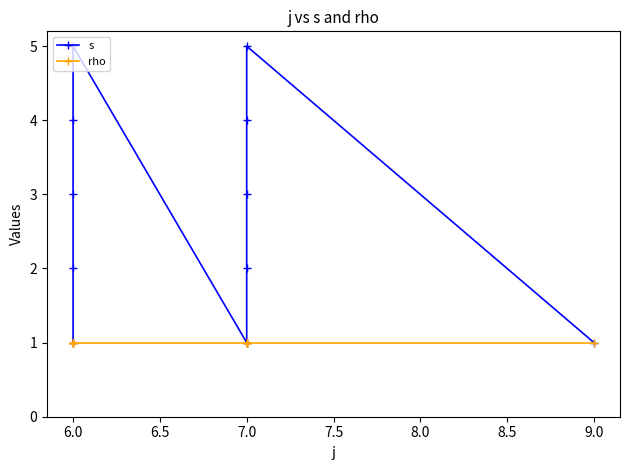

Rank the series at 7.0 from lowest to highest value.

s, rho